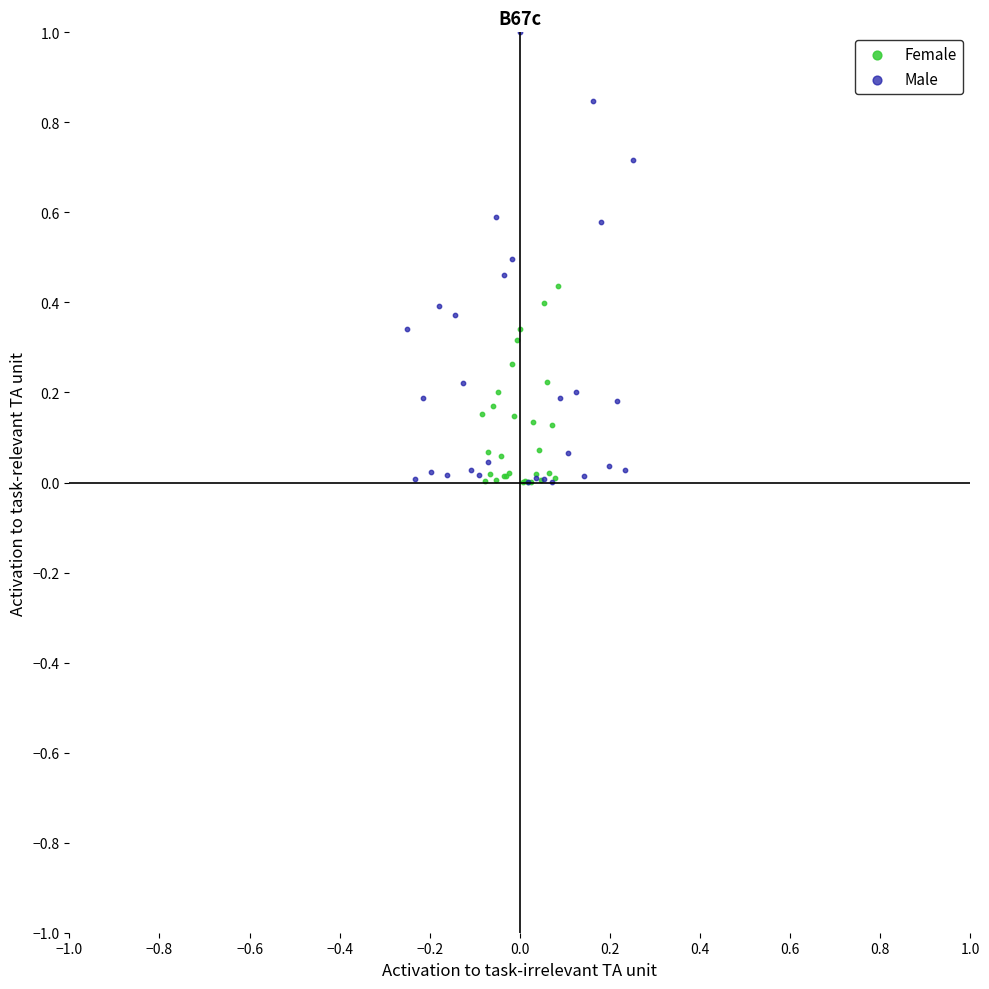

Which series contains the highest Y value?

Male